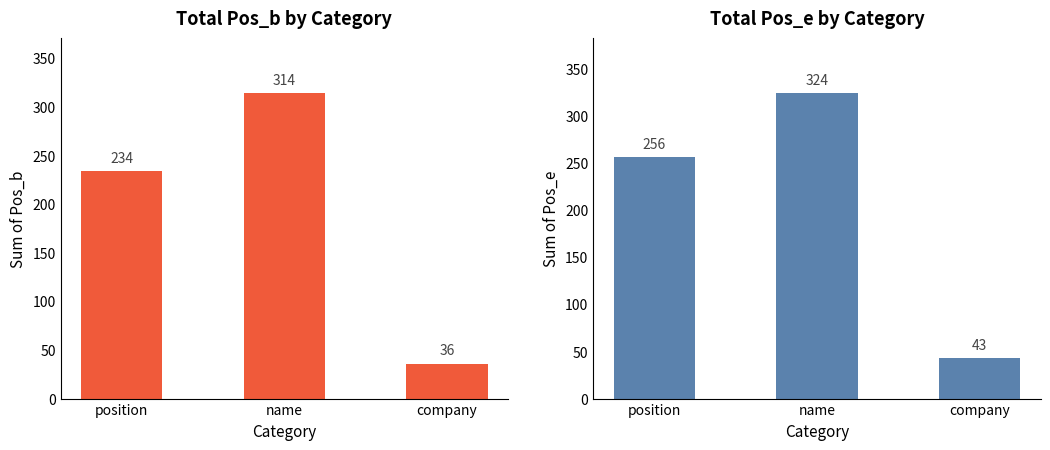

Is it true that Pos_e equals 443 at position?

False